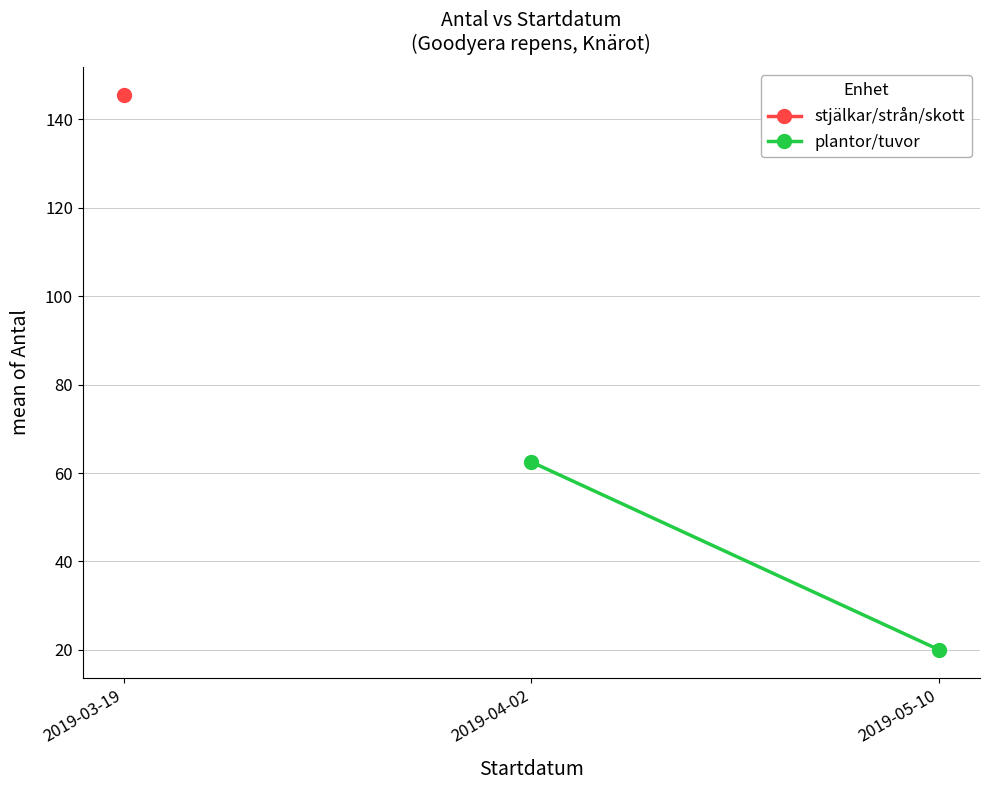

Between 2019-04-02 and 2019-05-10, which is larger?

2019-04-02